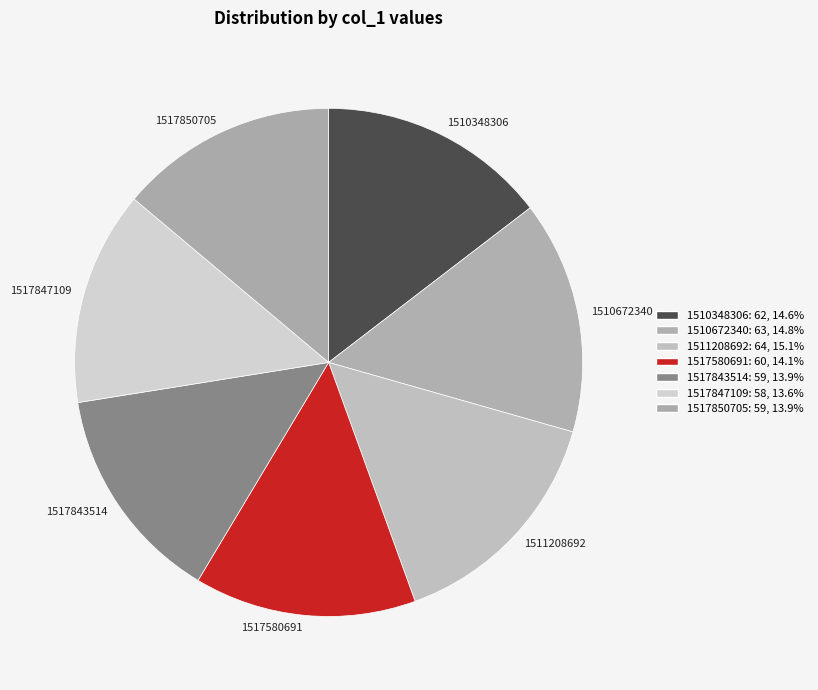

How many segments does this pie chart have?

7